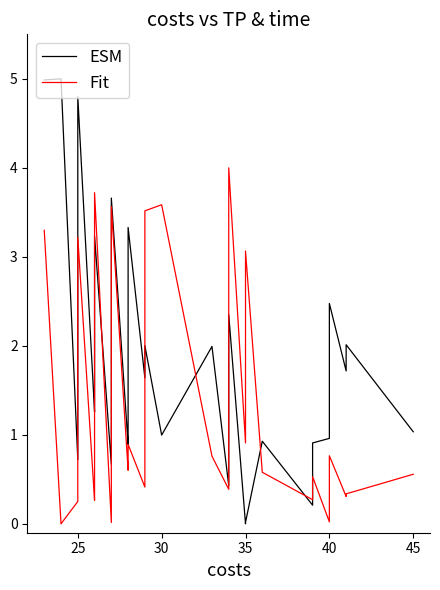

How many intersections are there between ESM and Fit?

8